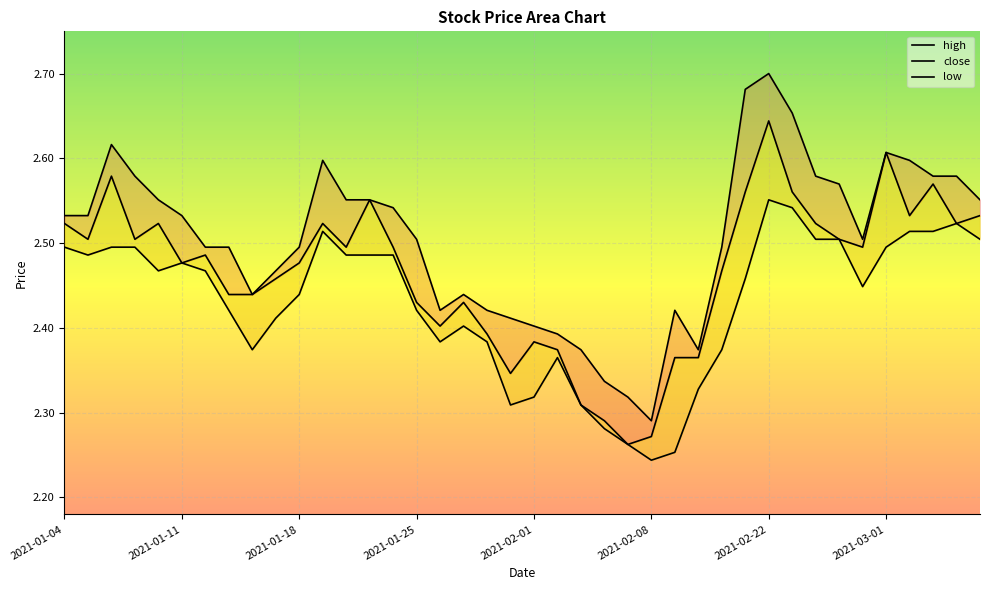

How many close values are between 2 and 3?

40